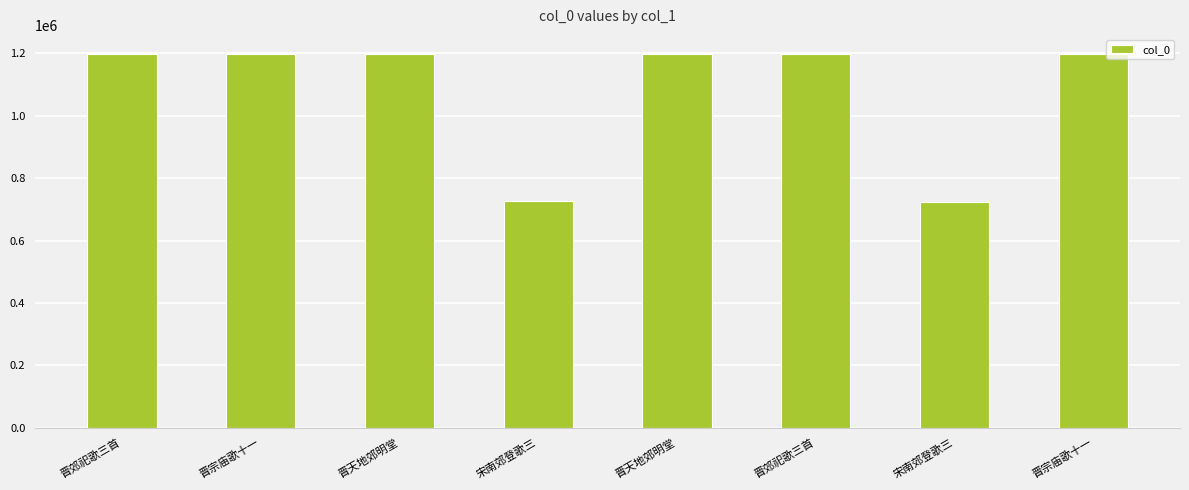

Is it true that the value at 宋南郊登歌三 is 724766?

True